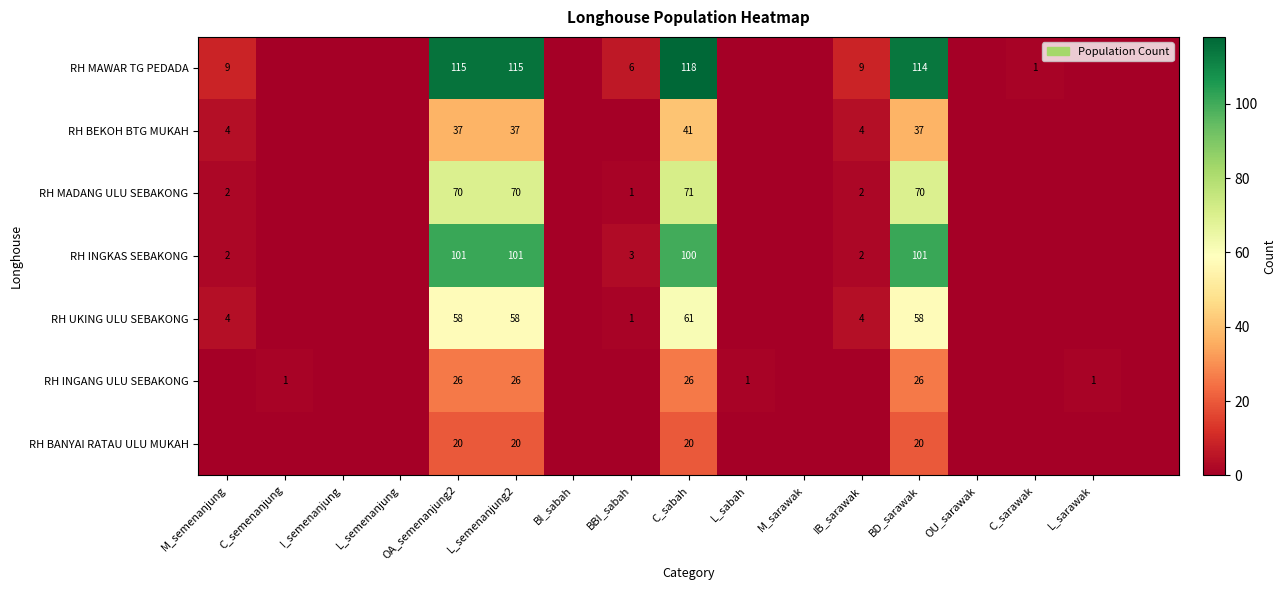

What is the difference between the RH INGKAS SEBAKONG values at OA_semenanjung2 and IB_sarawak?

99